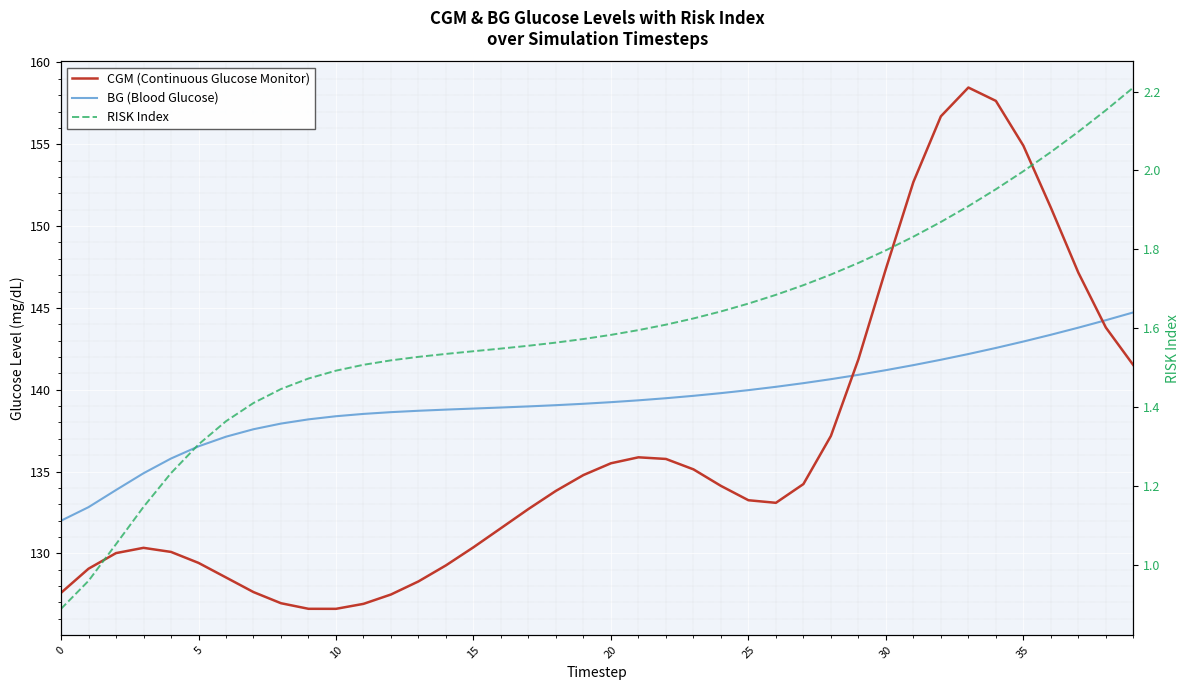

In CGM (Continuous Glucose Monitor), how many points are lower than both neighbors (excluding endpoints)?

2